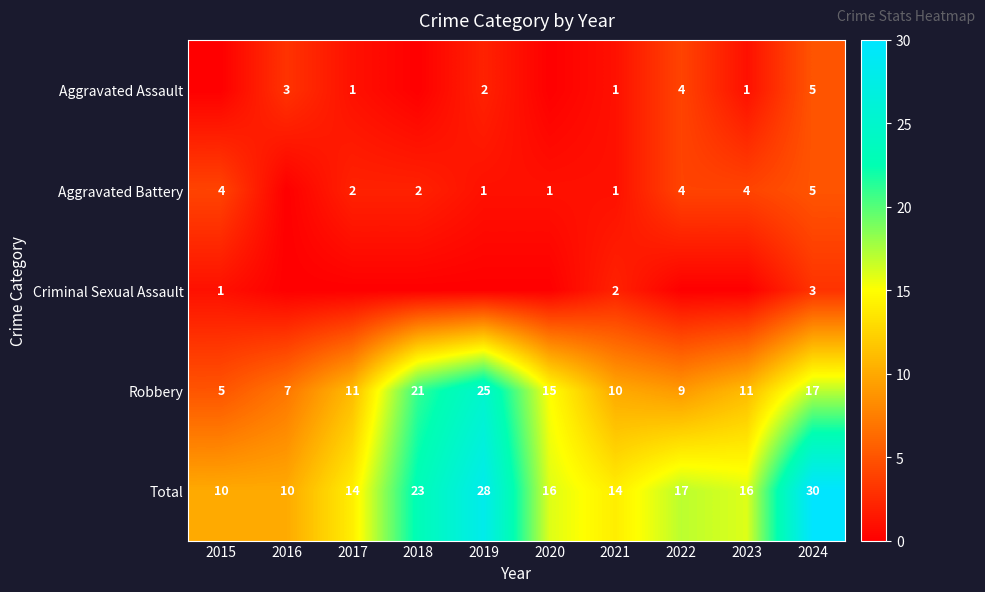

At which label does Robbery reach its minimum?

2015